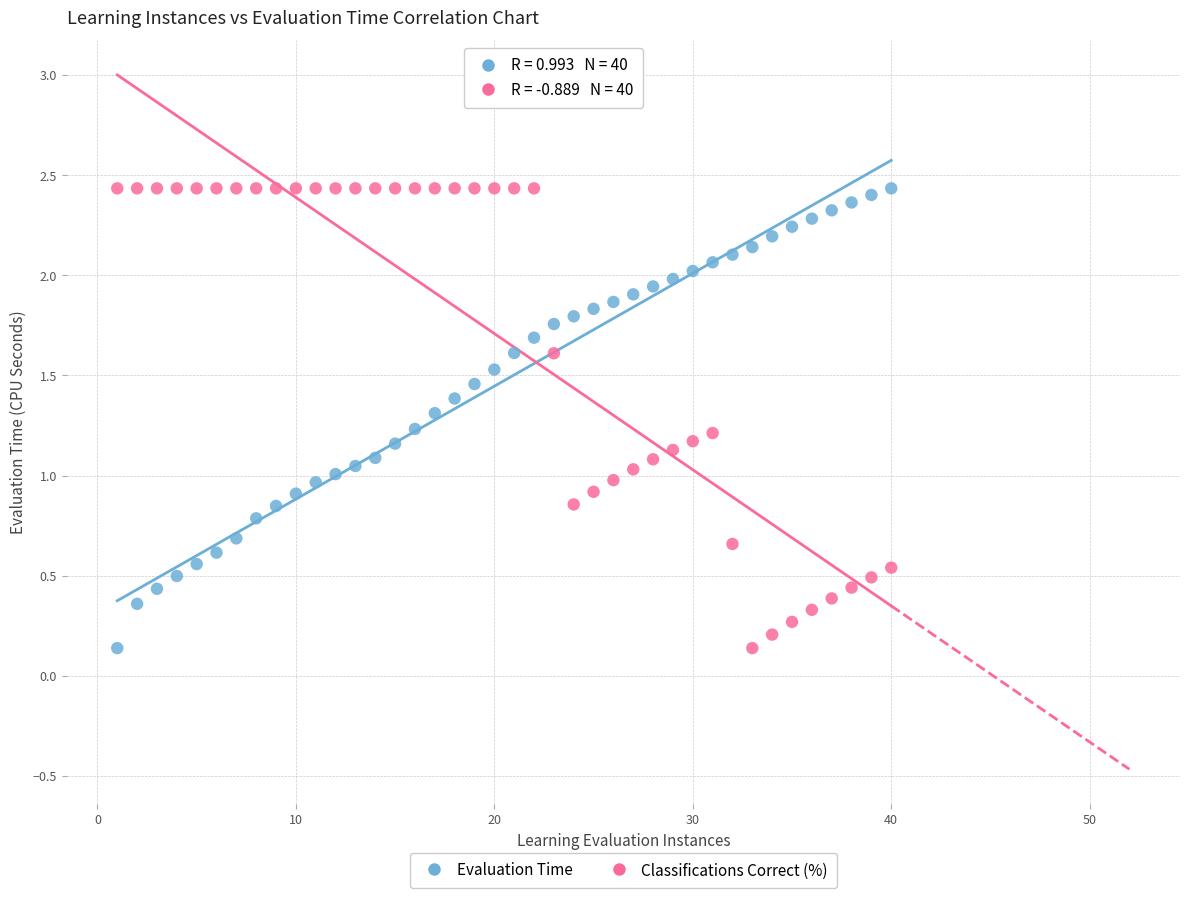

What are all the series names shown in the legend?

Evaluation Time, Classifications Correct (%)